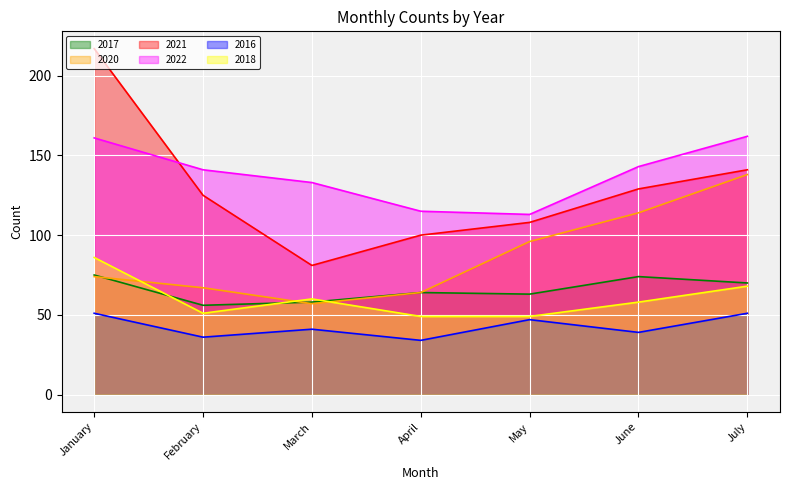

What is the difference between the maximum and minimum values in the 2018 series?

37